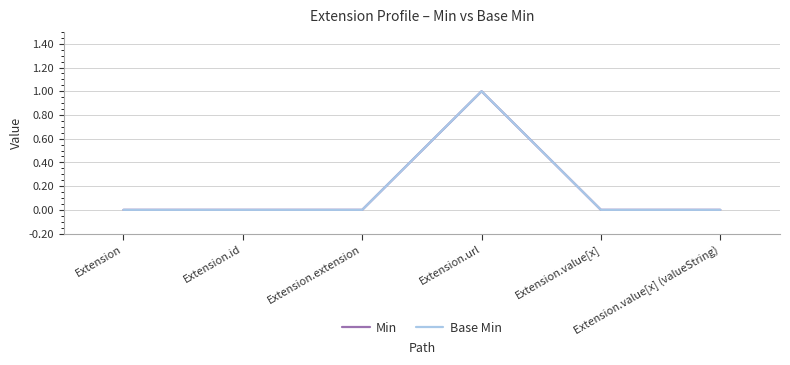

Reading right to left, extract all data points from this chart.

Min: 0	0	1	0	0	0
Base Min: 0	0	1	0	0	0